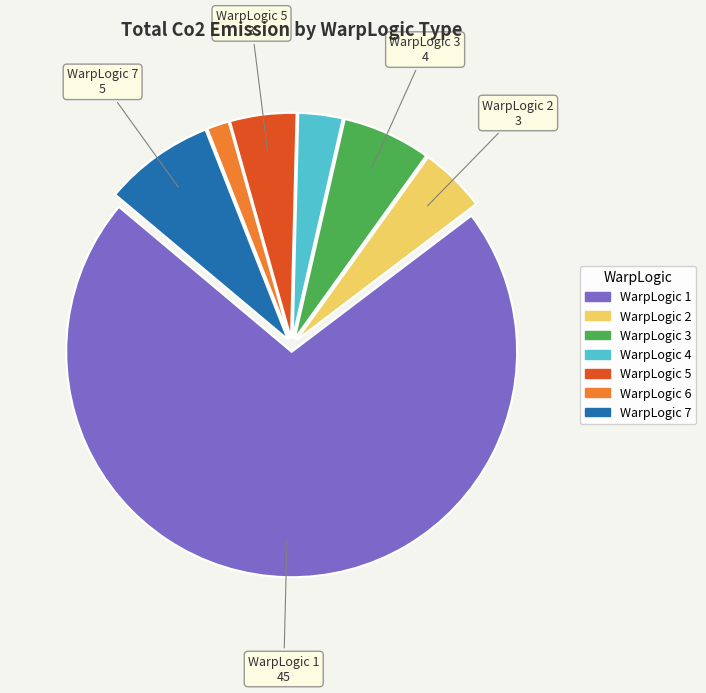

How many segments does this pie chart have?

7